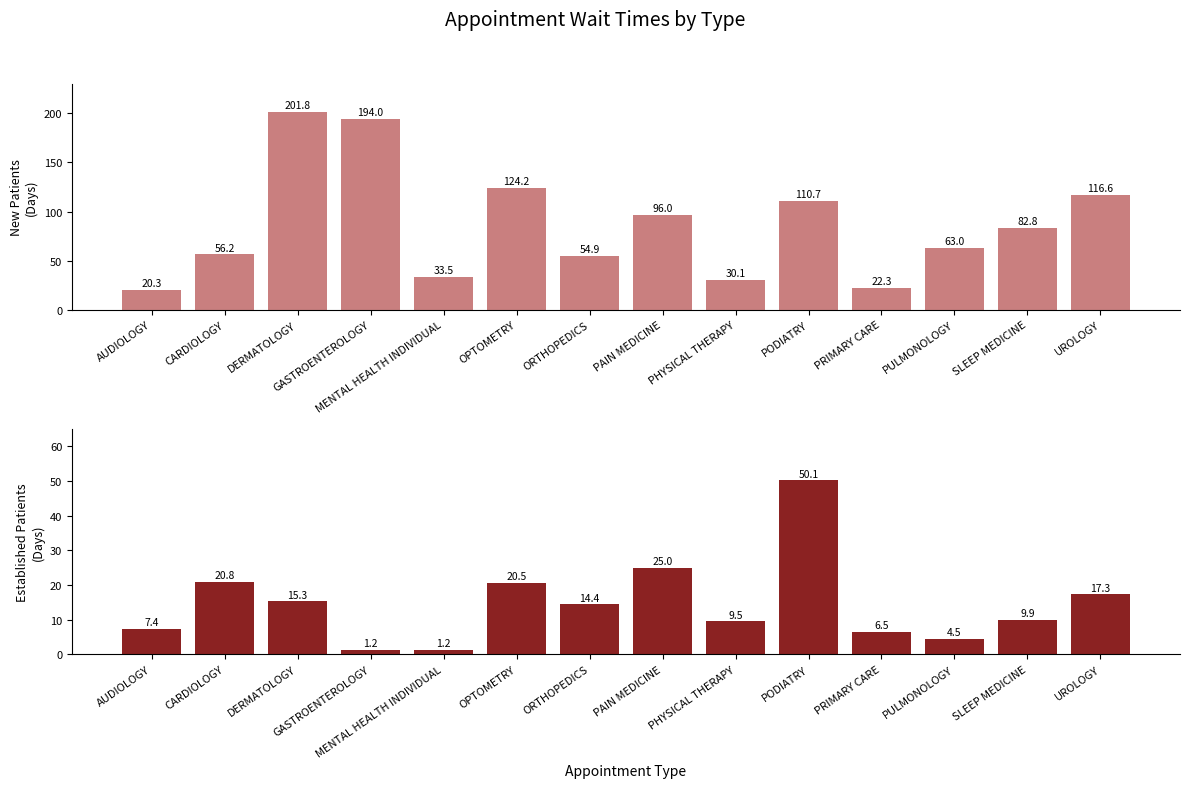

What is the difference between the NewPatients values at PULMONOLOGY and UROLOGY?

53.6